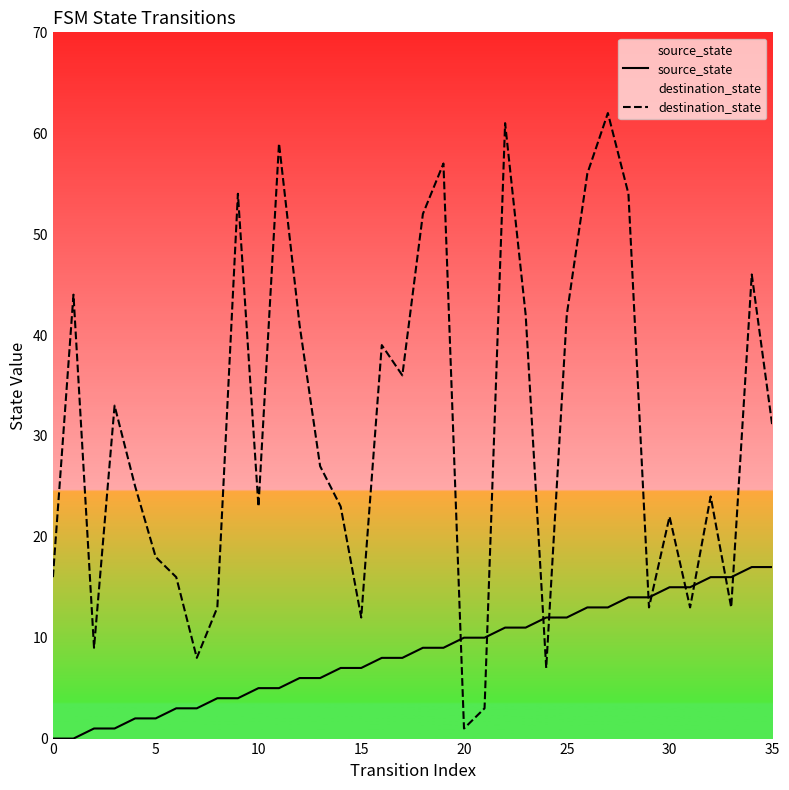

Rank the series by their average value, from highest to lowest.

destination_state, source_state